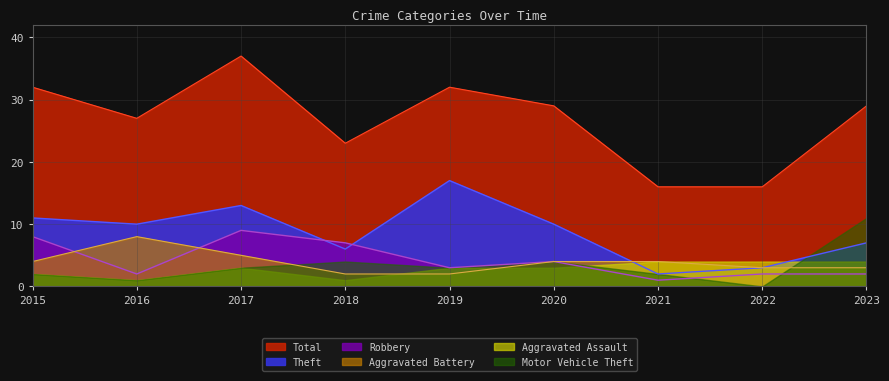

Which series has the largest total across all categories?

Total